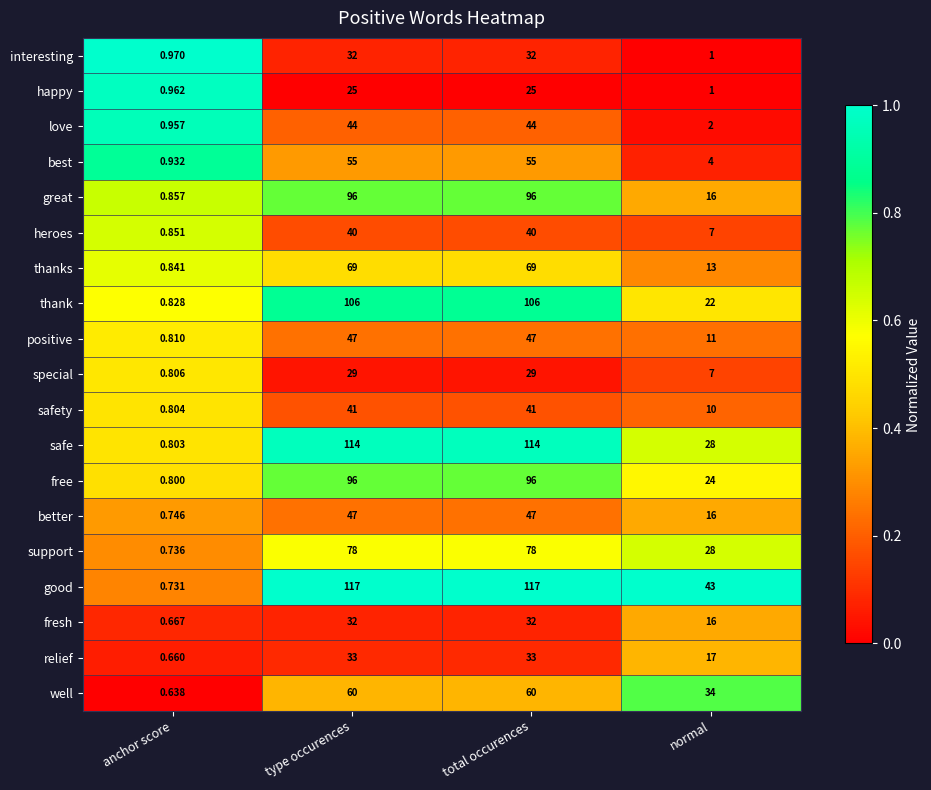

Where is safe nearest to the value 57?

normal